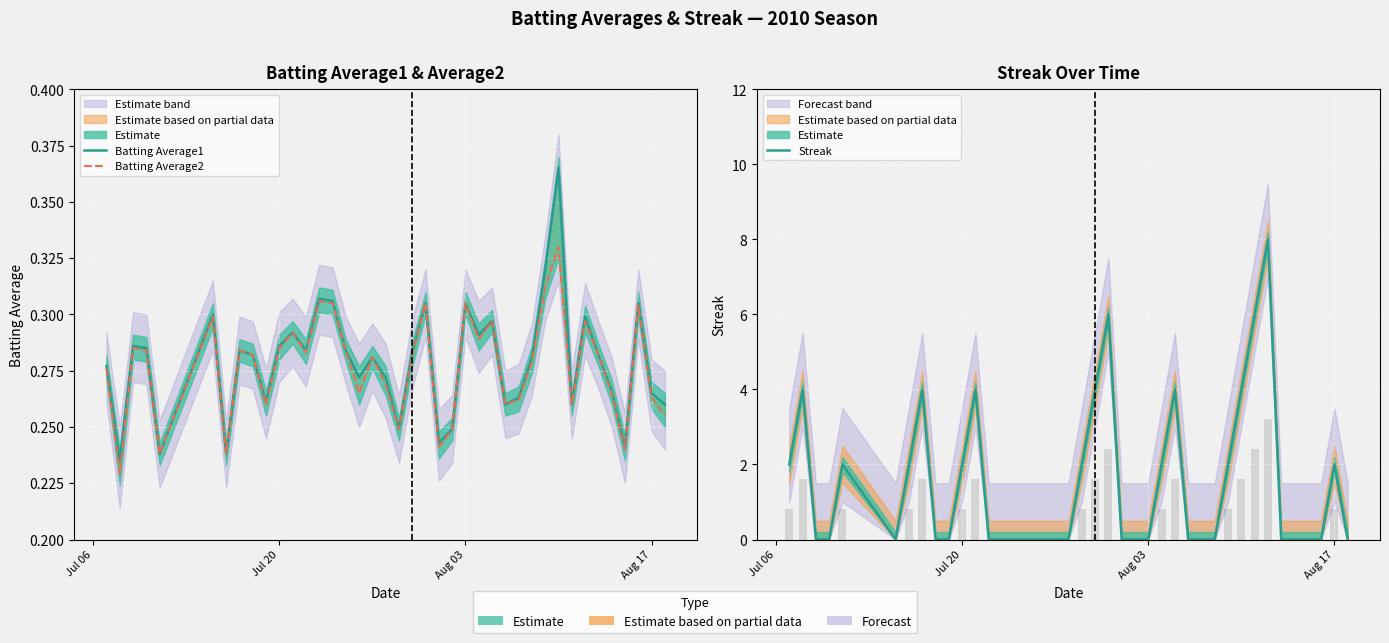

What is the greatest value displayed?

8.0